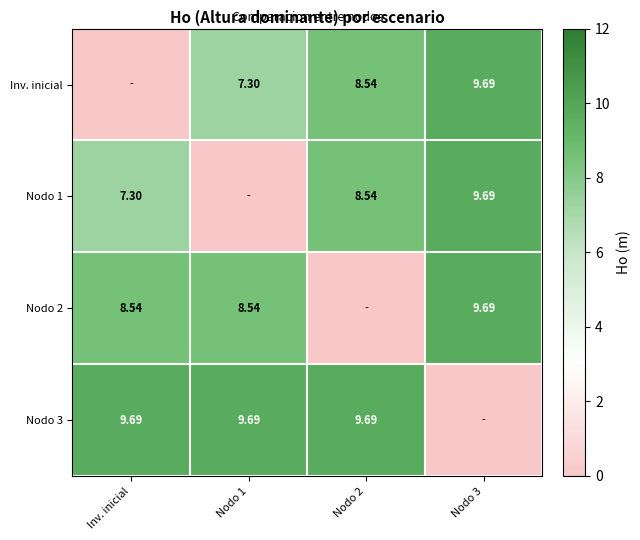

Is the value of Inv. inicial at Nodo 1 greater than the value of Nodo 2 at Inv. inicial?

No